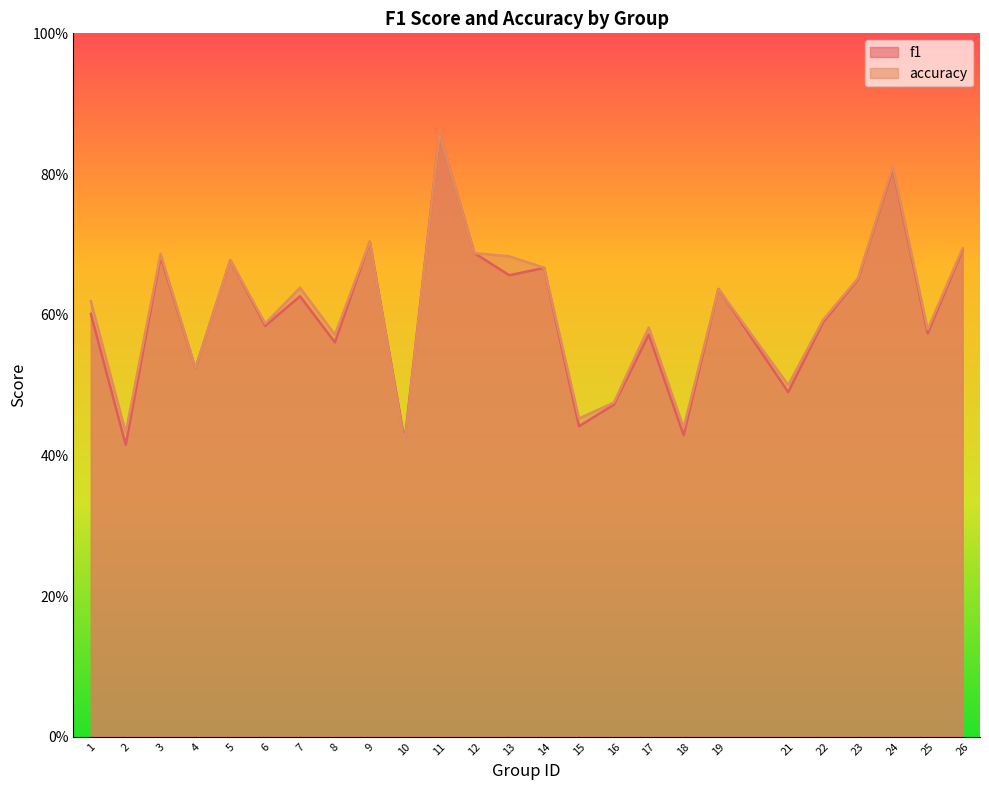

List the series in order of their peak value, highest first.

f1, accuracy